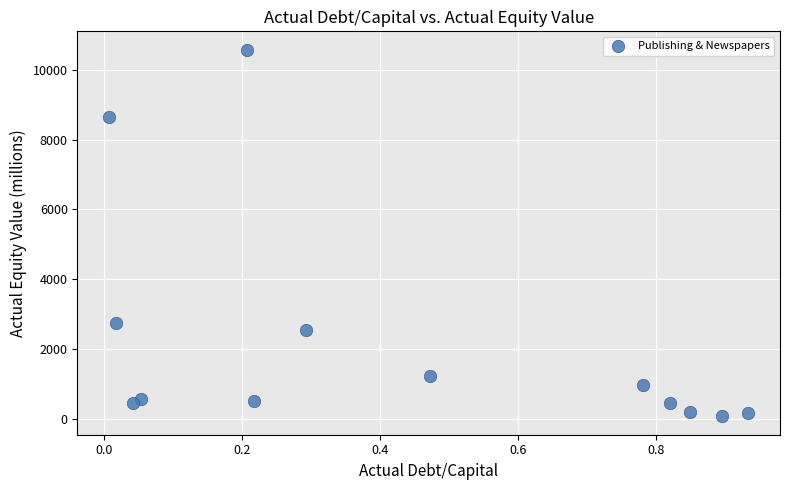

What Y value in the scatter plot is closest to 5325?

2747.4